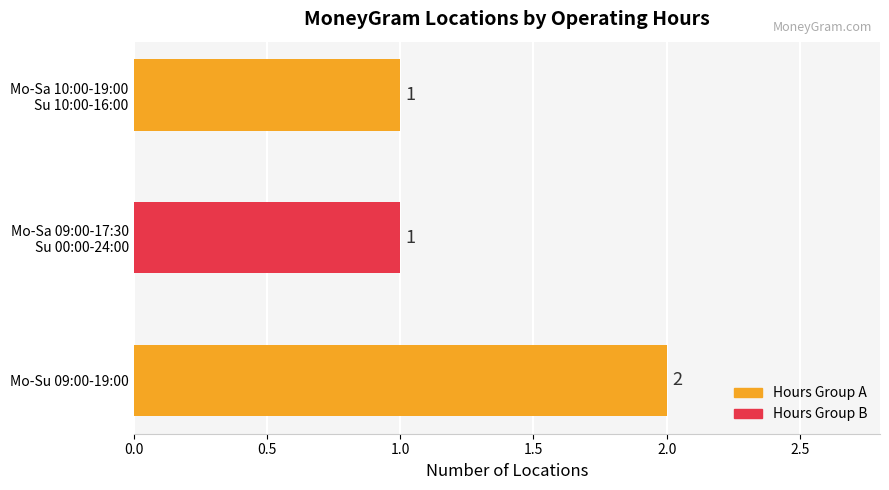

What is the maximum value shown in the chart?

2